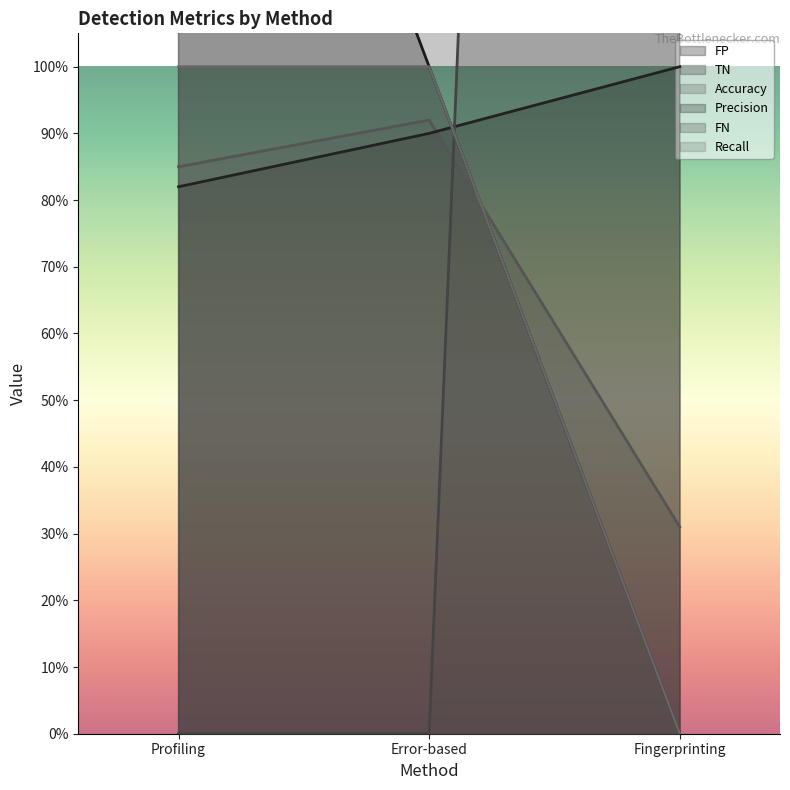

At which category is the sum across all series the highest?

Fingerprinting